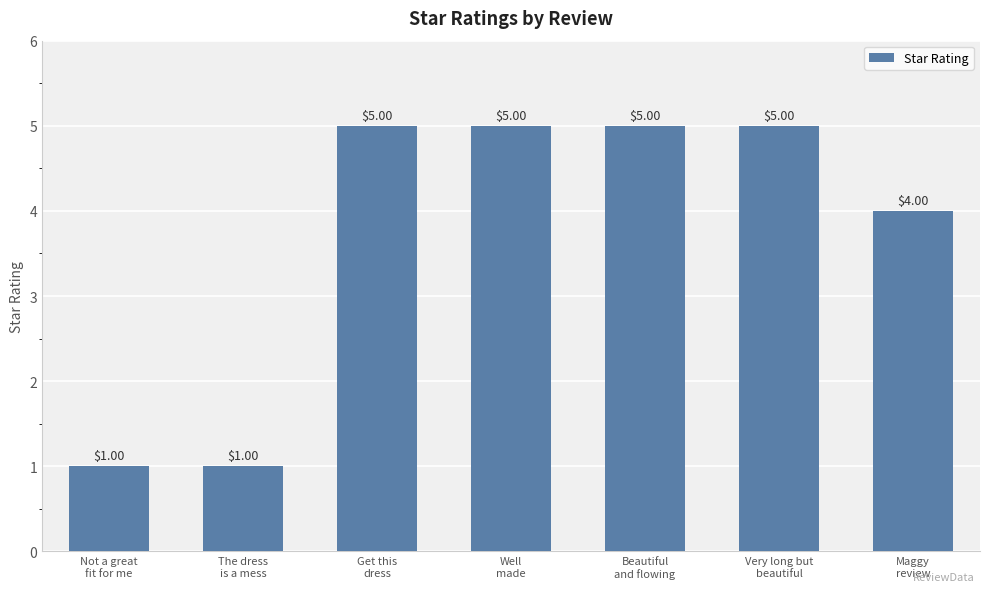

What is the change in value from Get this
dress to Maggy
review?

-1